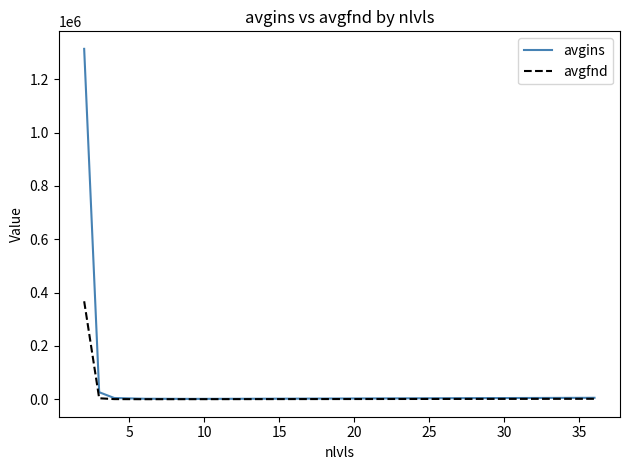

What is the maximum value for avgins?

1314015.0